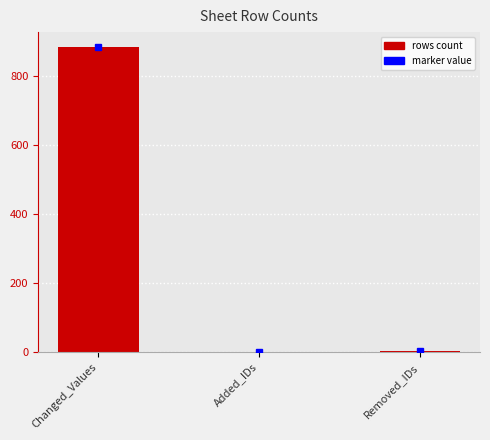

Does the chart contain stacked bars?

No